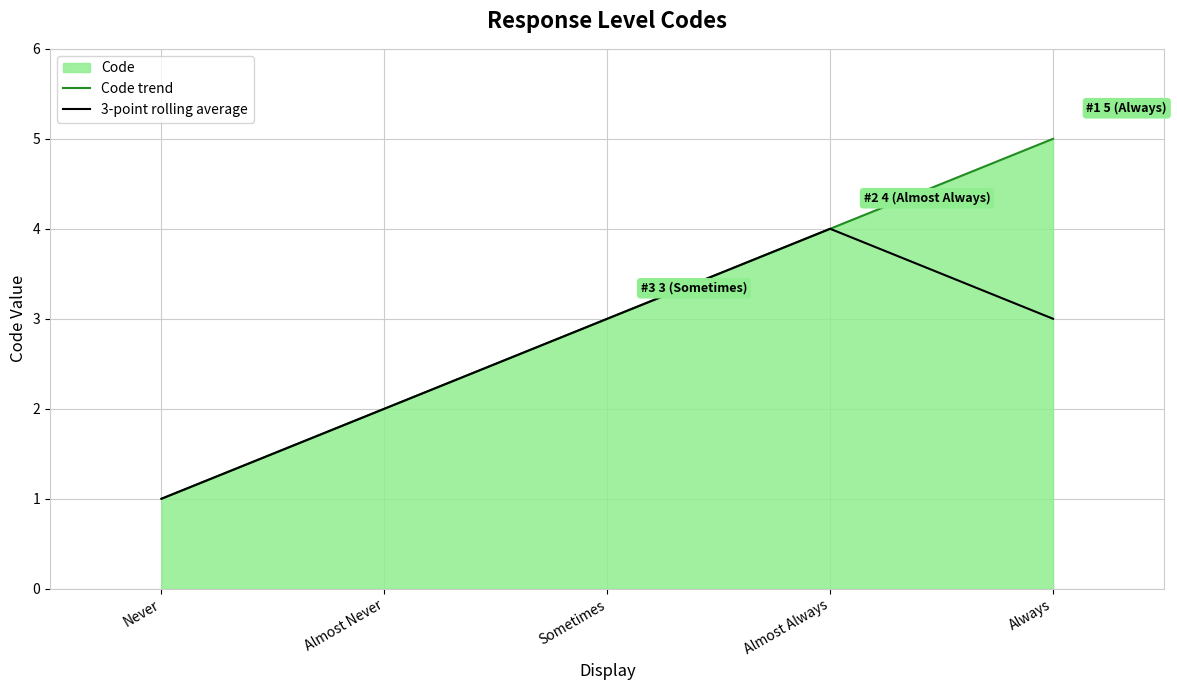

What is the label of the 1st point from the right?

Always